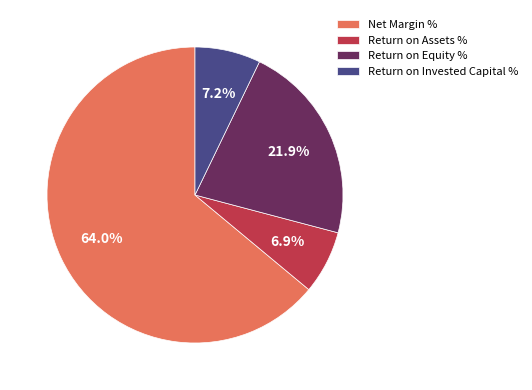

What percentage is the Return on Assets % slice, to the nearest percent?

7%